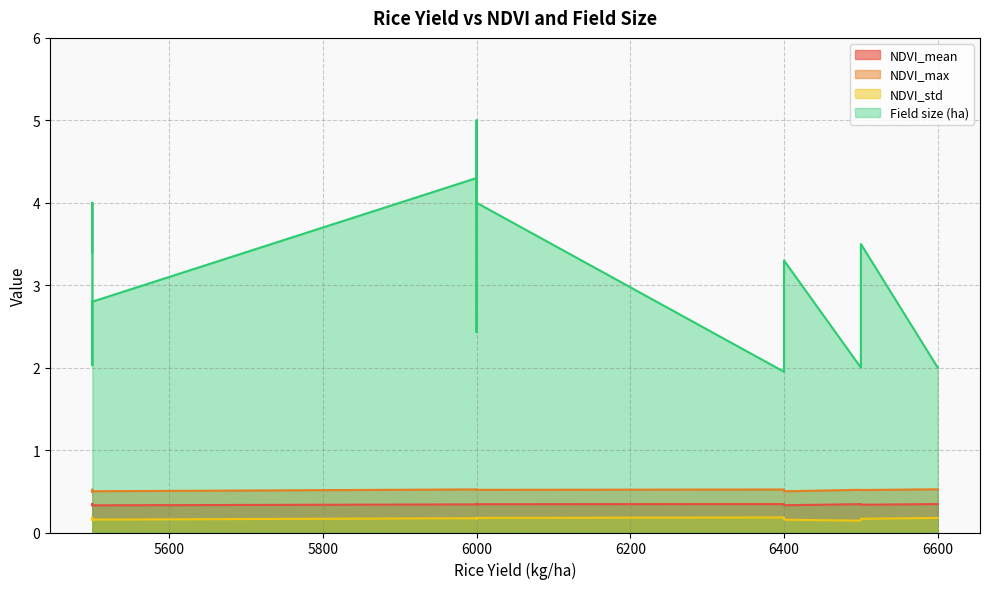

In NDVI_std, how many points are lower than both neighbors (excluding endpoints)?

4